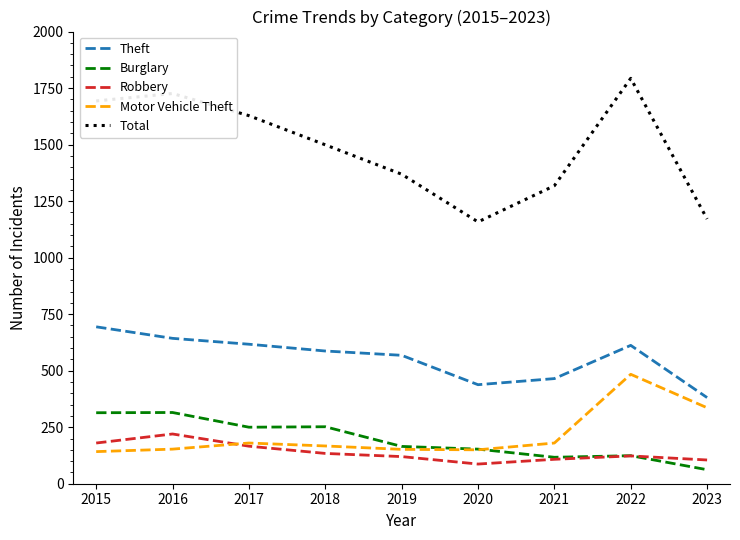

What is the difference between the maximum and minimum values in the Burglary series?

253